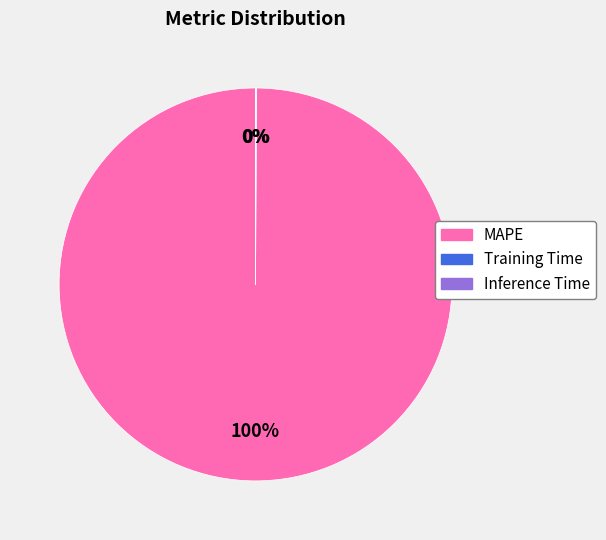

Which slice is the largest?

MAPE